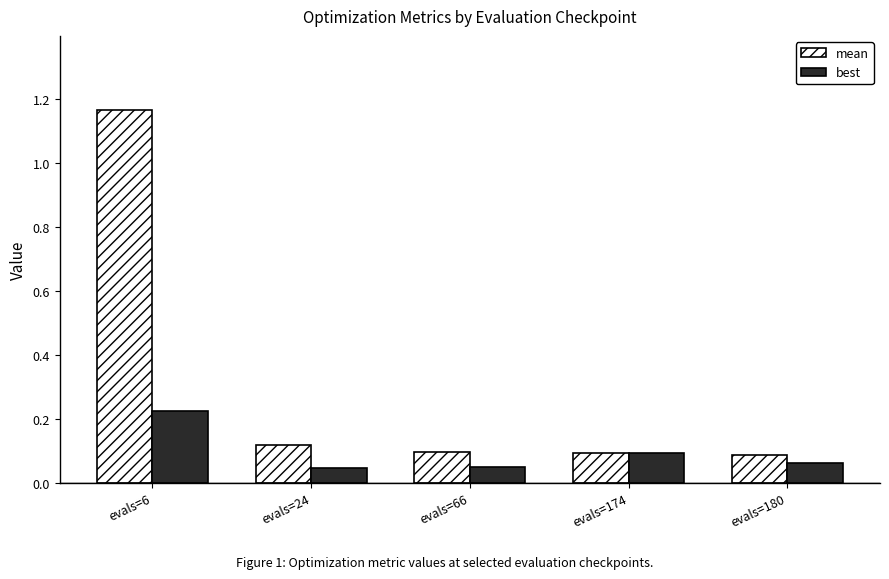

What is the sum of all mean values?

1.6